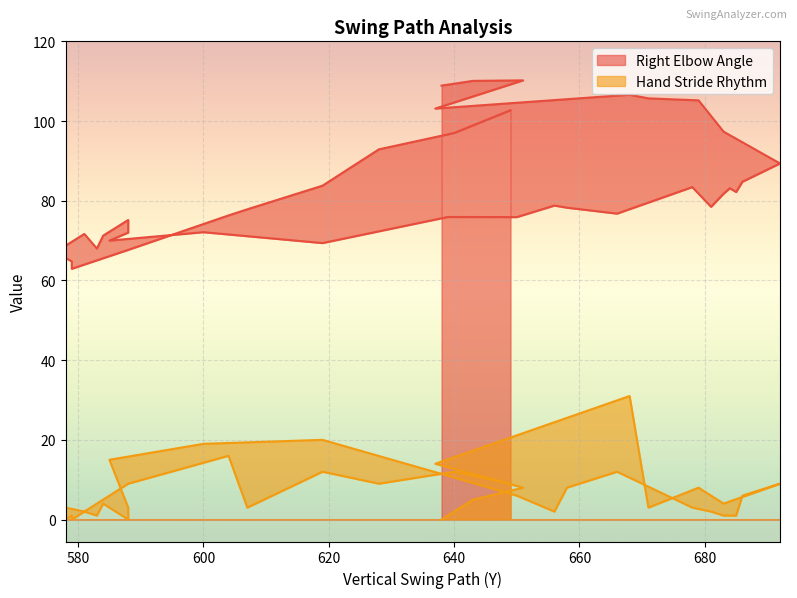

True or false: Right Elbow Angle and Hand Stride Rhythm intersect in this chart.

False